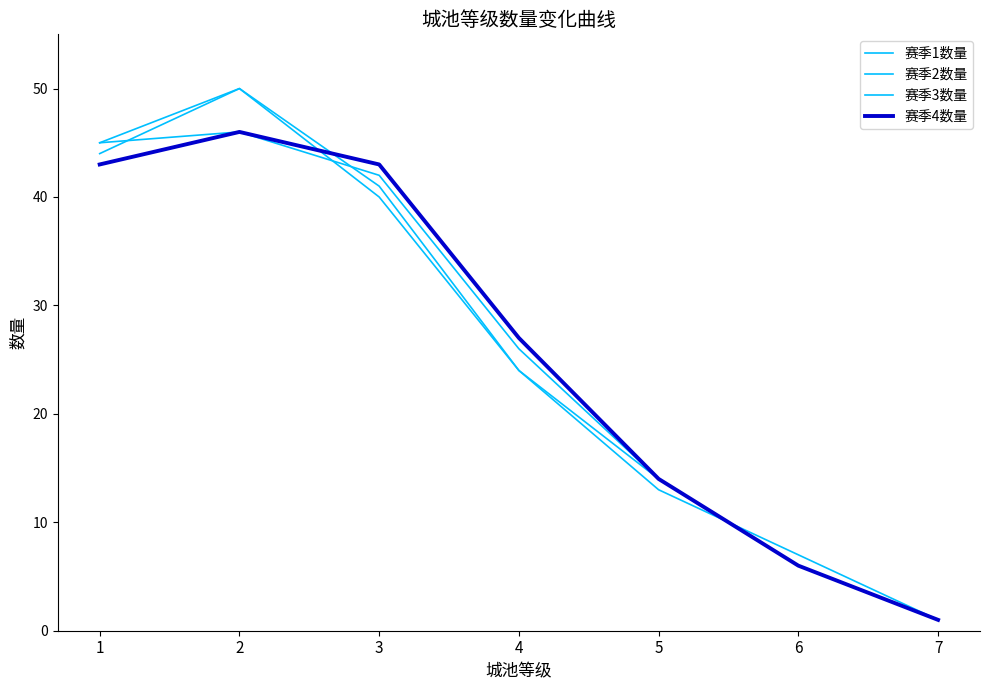

How many lines are shown in the chart?

4